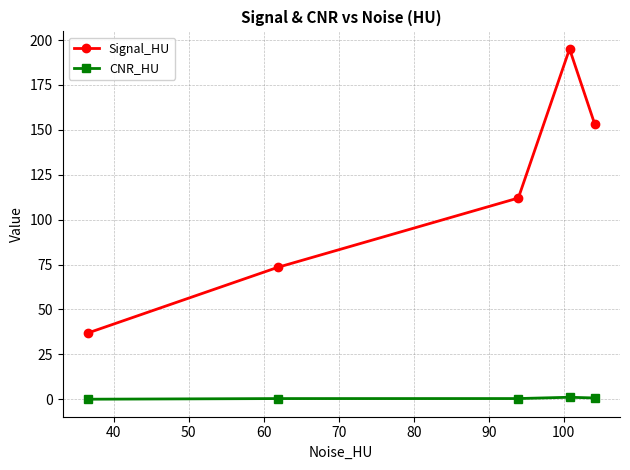

Rank the series by their average value, from lowest to highest.

CNR_HU, Signal_HU